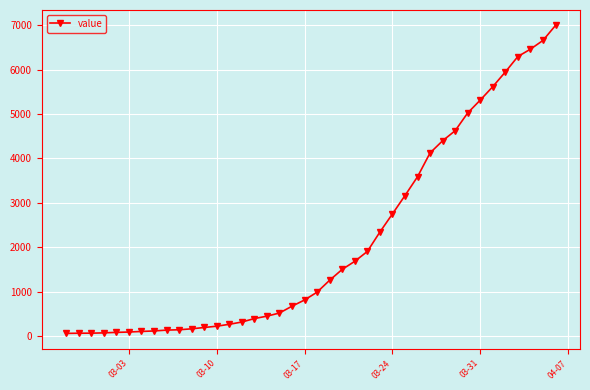

What is the difference between the maximum and minimum values?

6931